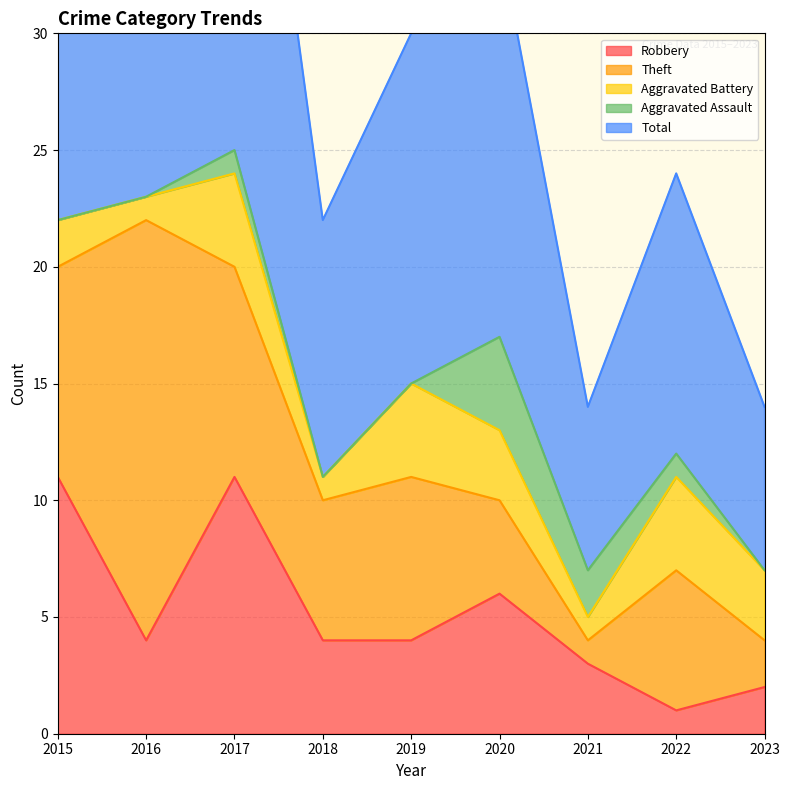

Rank the series by their maximum value, from highest to lowest.

Total, Theft, Robbery, Aggravated Battery, Aggravated Assault